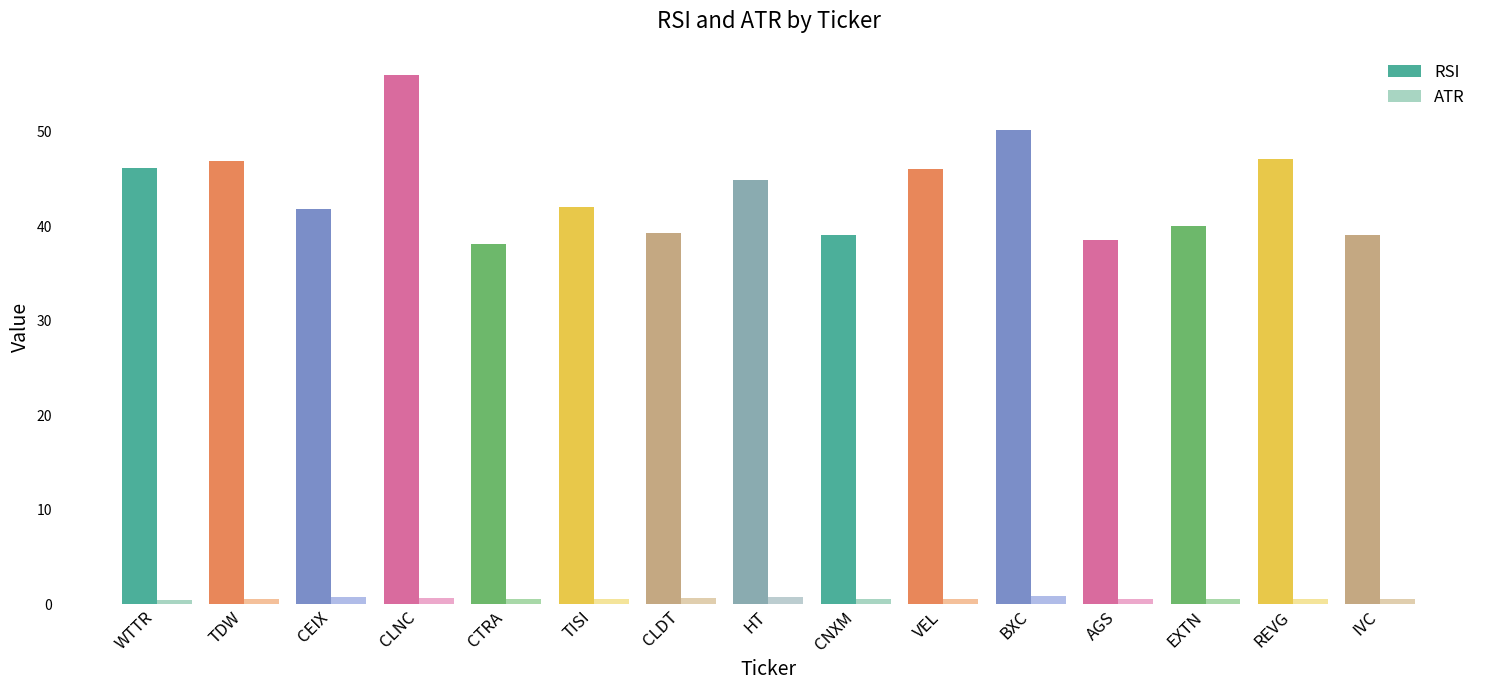

Is it true that RSI equals 41.8 at CEIX?

True